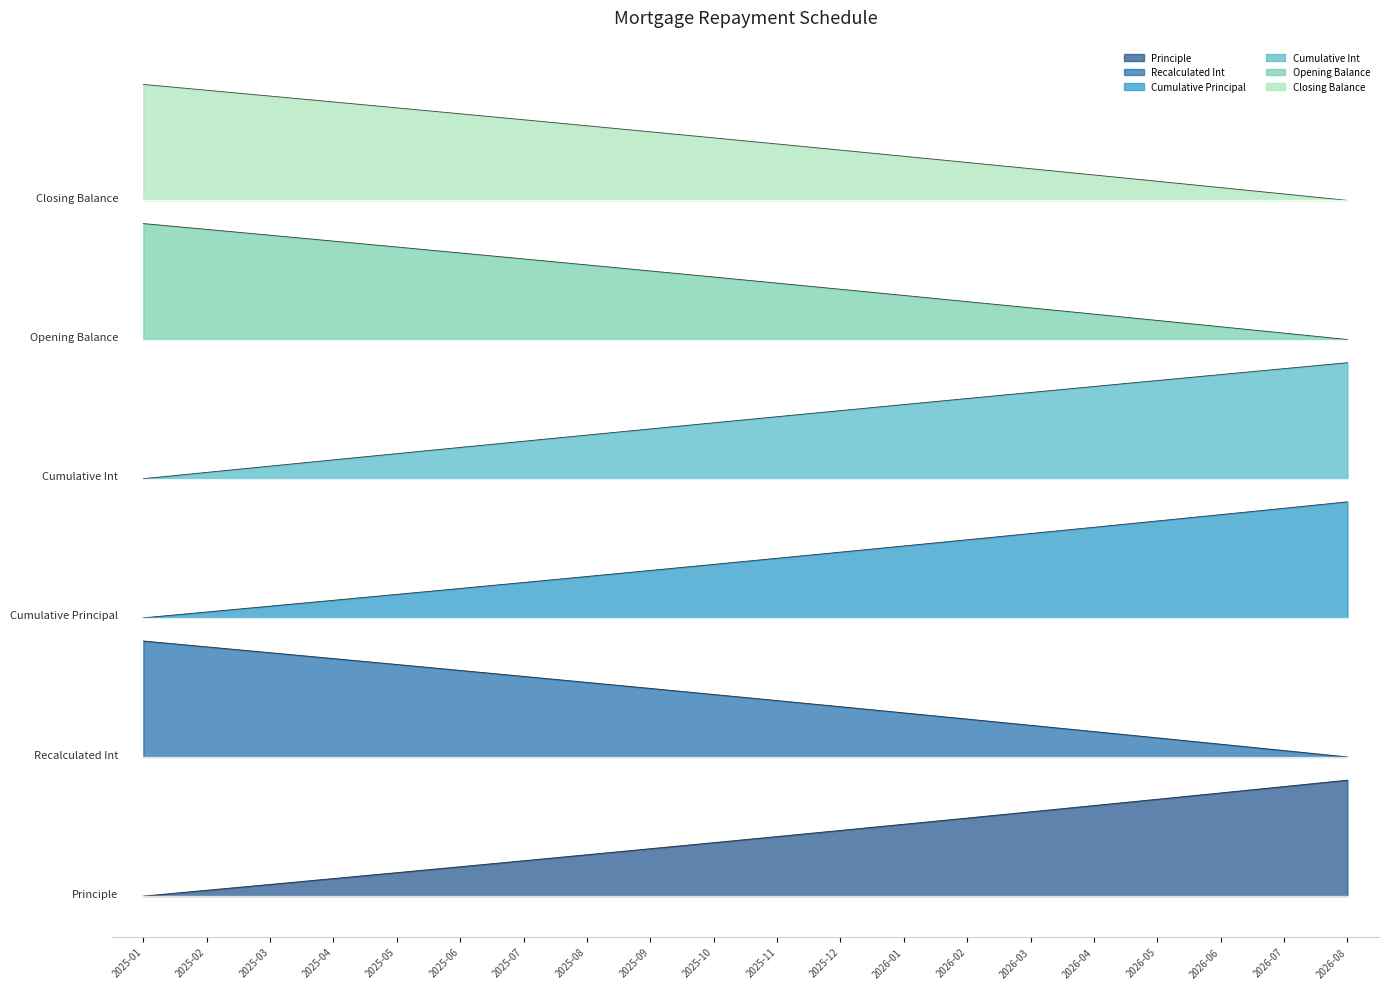

Which label corresponds to the largest value in the chart?

2025-01